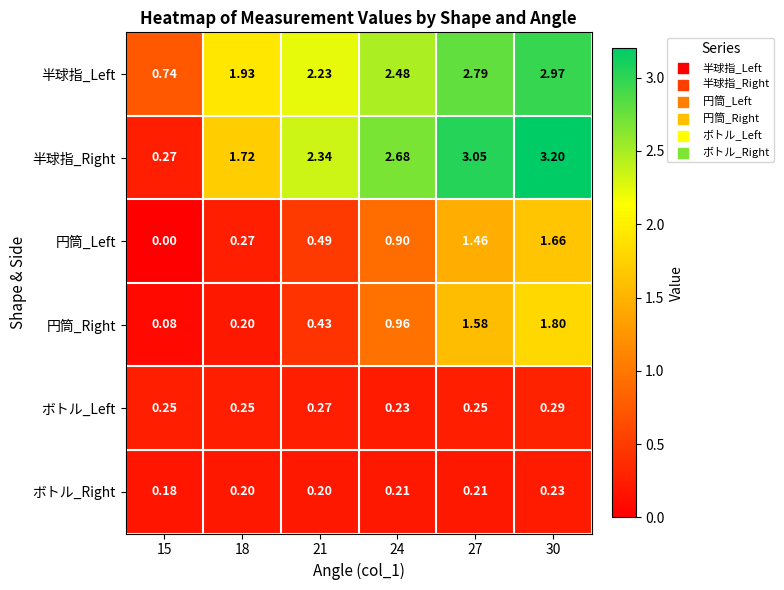

Which series changed the most between 21 and 30?

円筒_Right